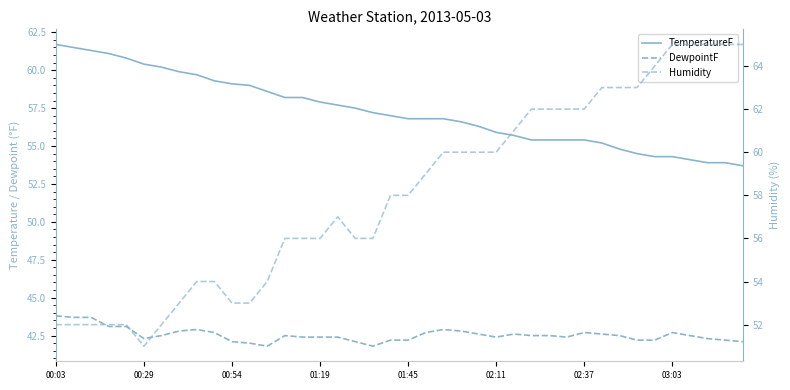

Reading left to right, transcribe all the data shown in this chart.

TemperatureF: 61.7	61.5	61.3	61.1	60.8	60.4	60.2	59.9	59.7	59.3	59.1	59.0	58.6	58.2	58.2	57.9	57.7	57.5	57.2	57.0	56.8	56.8	56.8	56.6	56.3	55.9	55.7	55.4	55.4	55.4	55.4	55.2	54.8	54.5	54.3	54.3	54.1	53.9	53.9	53.7
DewpointF: 43.8	43.7	43.7	43.1	43.1	42.3	42.5	42.8	42.9	42.7	42.1	42.0	41.8	42.5	42.4	42.4	42.4	42.1	41.8	42.2	42.2	42.7	42.9	42.8	42.6	42.4	42.6	42.5	42.5	42.4	42.7	42.6	42.5	42.2	42.2	42.7	42.5	42.3	42.2	42.1
Humidity: 52.0	52.0	52.0	52.0	52.0	51.0	52.0	53.0	54.0	54.0	53.0	53.0	54.0	56.0	56.0	56.0	57.0	56.0	56.0	58.0	58.0	59.0	60.0	60.0	60.0	60.0	61.0	62.0	62.0	62.0	62.0	63.0	63.0	63.0	64.0	65.0	65.0	65.0	65.0	65.0